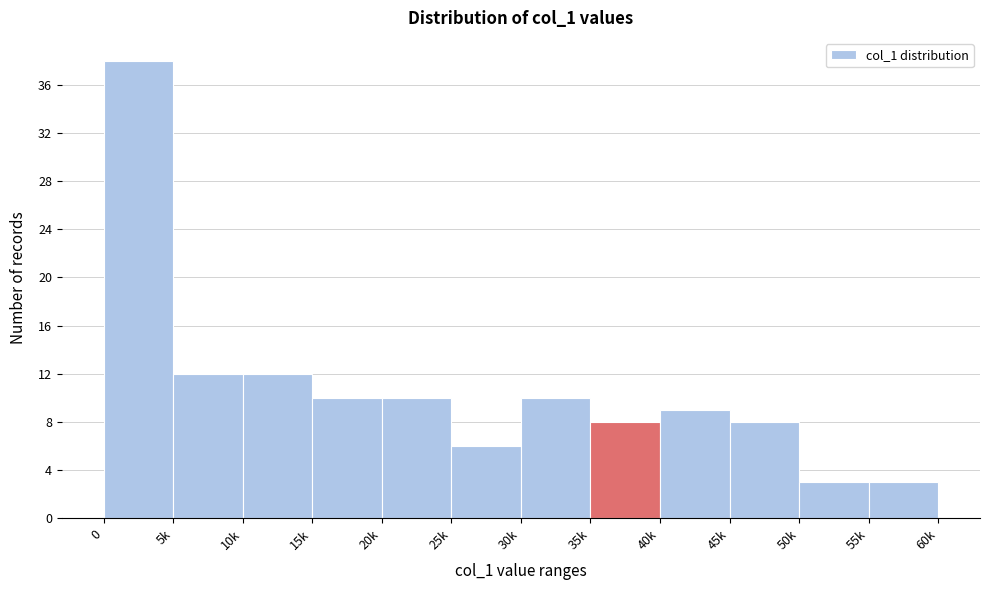

Reading left to right, extract all data points from this chart.

38	12	12	10	10	6	10	8	9	8	3	3